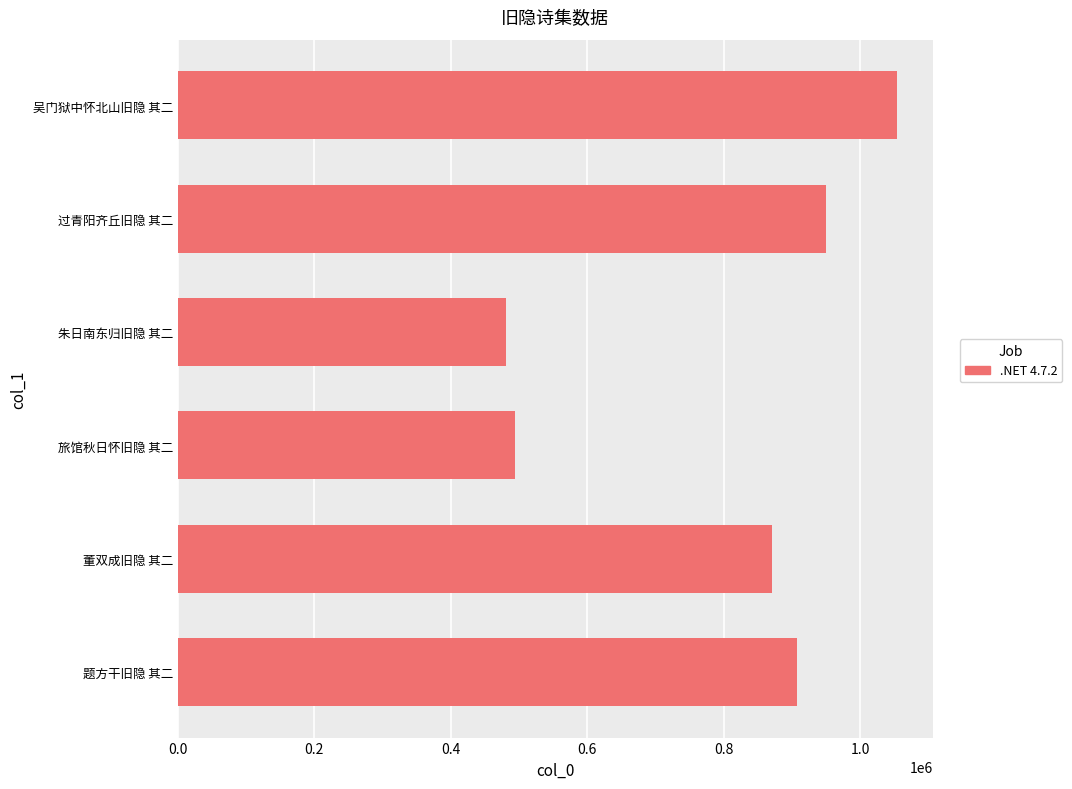

Between 过青阳齐丘旧隐 其二 and 吴门狱中怀北山旧隐 其二, which is larger?

吴门狱中怀北山旧隐 其二